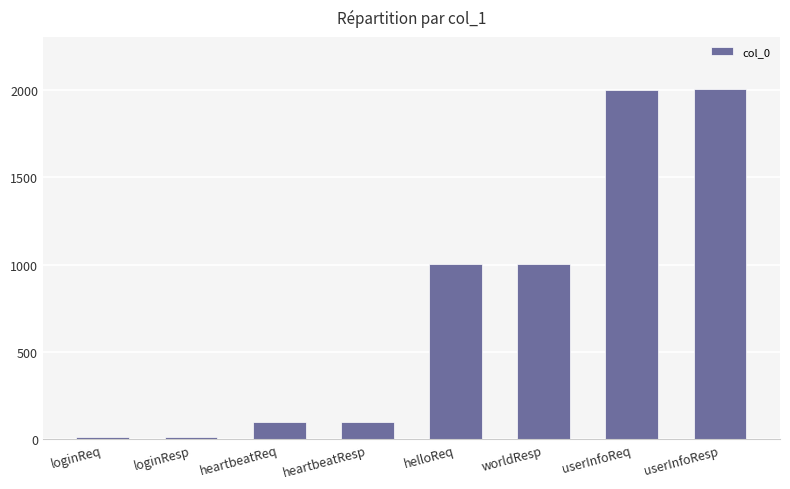

Which has a higher value, worldResp or loginReq?

worldResp